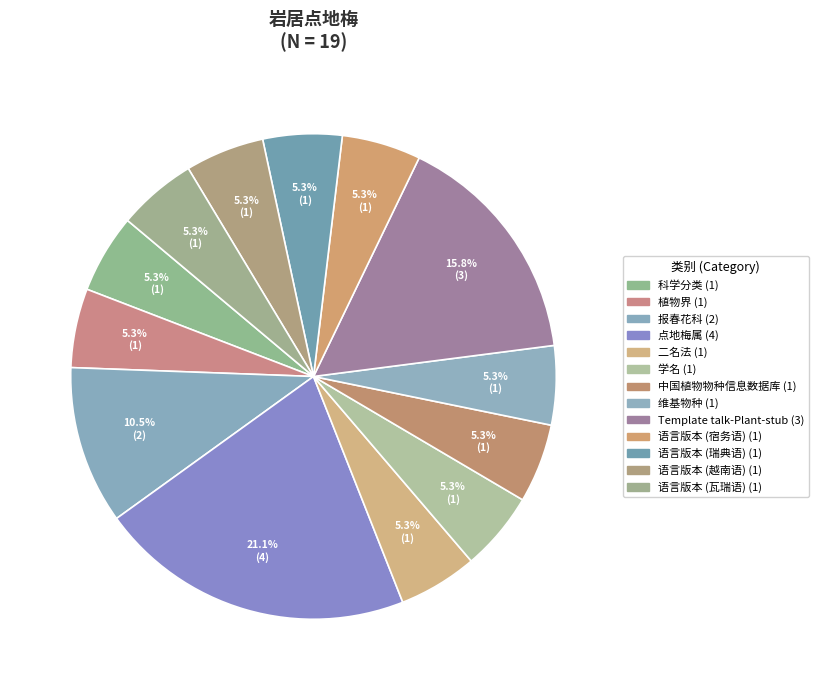

Which slice is the largest?

点地梅属